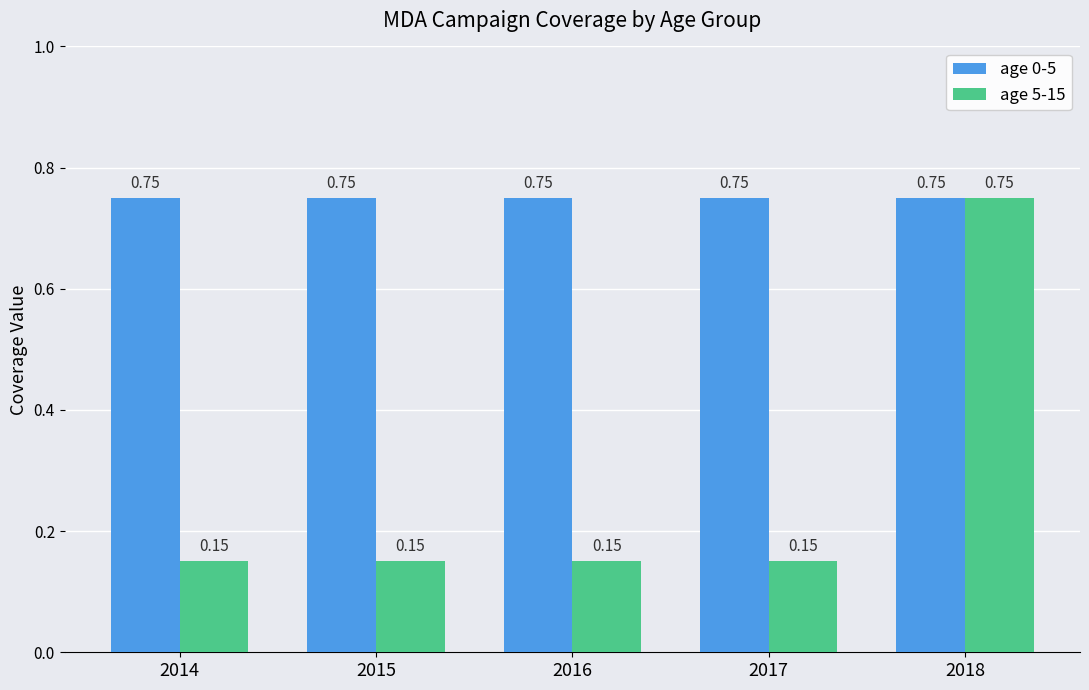

Is it true that age 5-15 equals 0.0 at 2017?

False